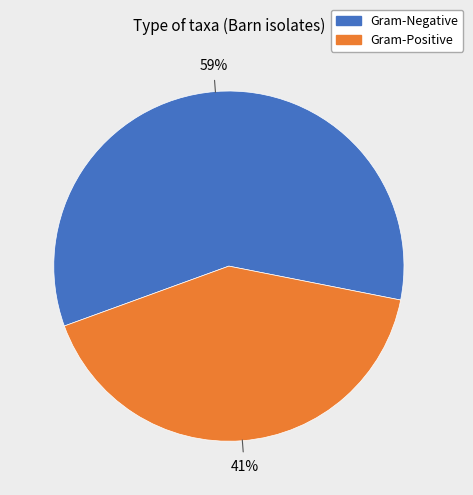

Count the number of slices in the pie.

2